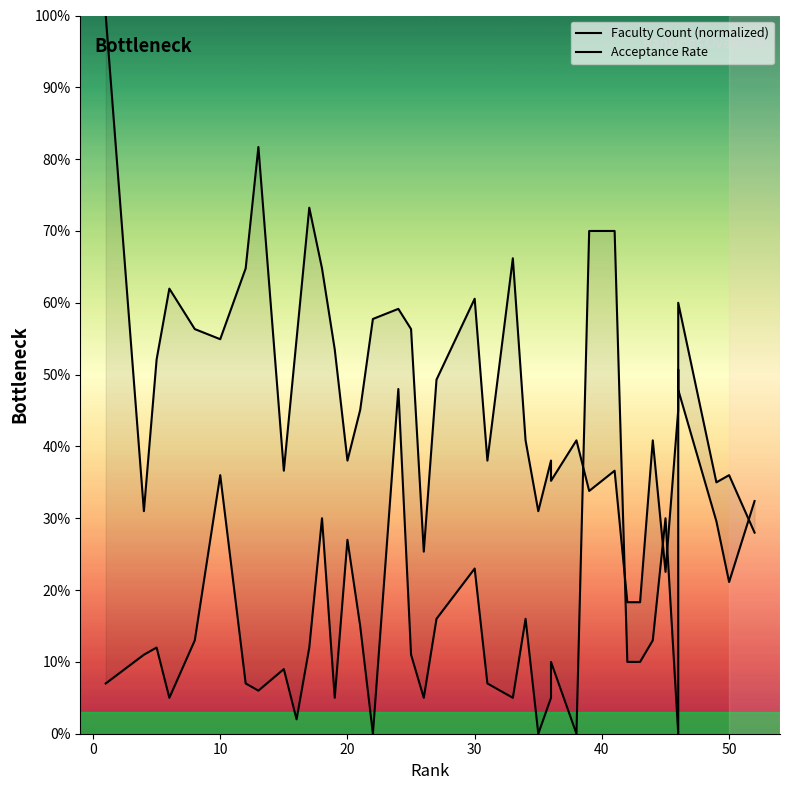

Is this an area chart (filled region under the line)?

No